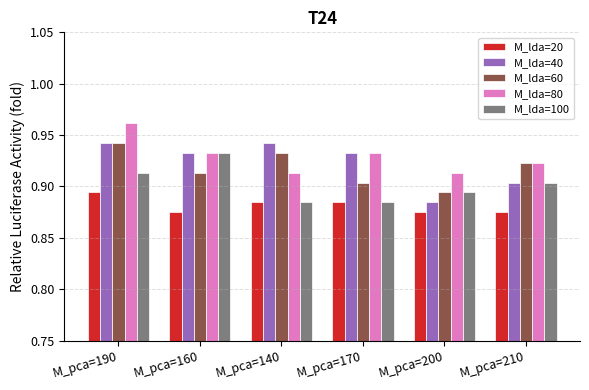

What is the label of the 2nd bar from the left?

M_pca=160